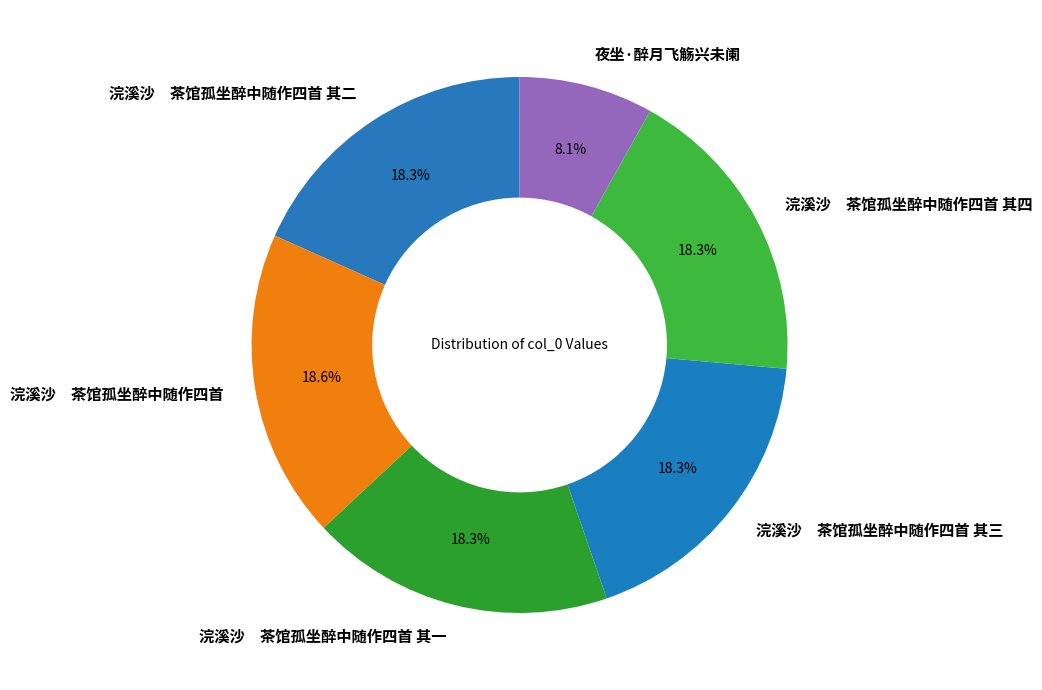

Combined, do 浣溪沙 茶馆孤坐醉中随作四首 其四 and 浣溪沙 茶馆孤坐醉中随作四首 其二 account for over 50%?

No